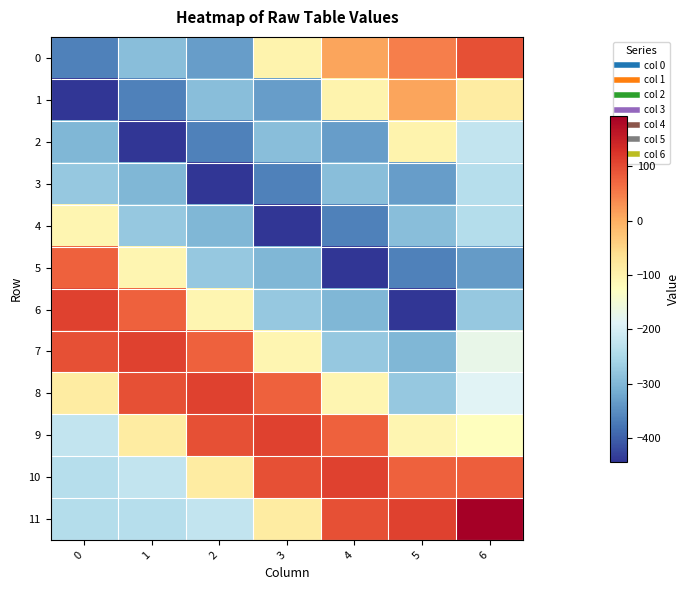

Reading right to left, transcribe all the data shown in this chart.

0: 6=94.0	5=47.7	4=11.5	3=-100.2	2=-333.6	1=-290.1	0=-364.9
1: 6=-87.1	5=11.5	4=-100.2	3=-333.6	2=-290.1	1=-364.9	0=-443.5
2: 6=-223.6	5=-100.2	4=-333.6	3=-290.1	2=-364.9	1=-443.5	0=-301.2
3: 6=-237.0	5=-333.6	4=-290.1	3=-364.9	2=-443.5	1=-301.2	0=-276.0
4: 6=-240.2	5=-290.1	4=-364.9	3=-443.5	2=-301.2	1=-276.0	0=-106.3
5: 6=-334.8	5=-364.9	4=-443.5	3=-301.2	2=-276.0	1=-106.3	0=76.4
6: 6=-276.6	5=-443.5	4=-301.2	3=-276.0	2=-106.3	1=76.4	0=108.9
7: 6=-170.7	5=-301.2	4=-276.0	3=-106.3	2=76.4	1=108.9	0=94.0
8: 6=-186.1	5=-276.0	4=-106.3	3=76.4	2=108.9	1=94.0	0=-87.1
9: 6=-124.0	5=-106.3	4=76.4	3=108.9	2=94.0	1=-87.1	0=-223.6
10: 6=81.0	5=76.4	4=108.9	3=94.0	2=-87.1	1=-223.6	0=-237.0
11: 6=193.4	5=108.9	4=94.0	3=-87.1	2=-223.6	1=-237.0	0=-240.2